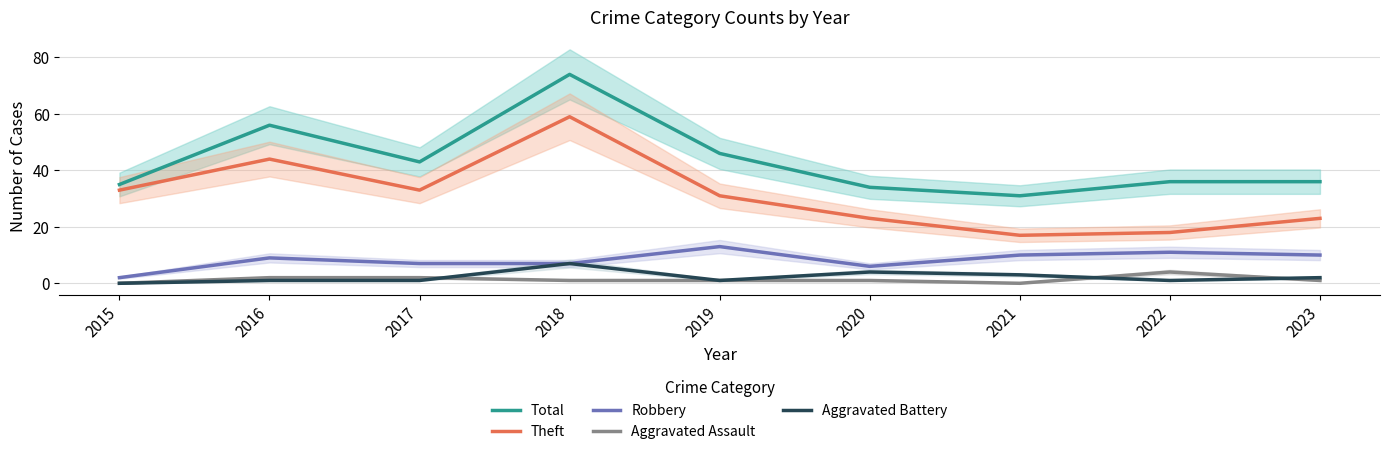

True or false: Theft has more than 2 interior local peaks.

False